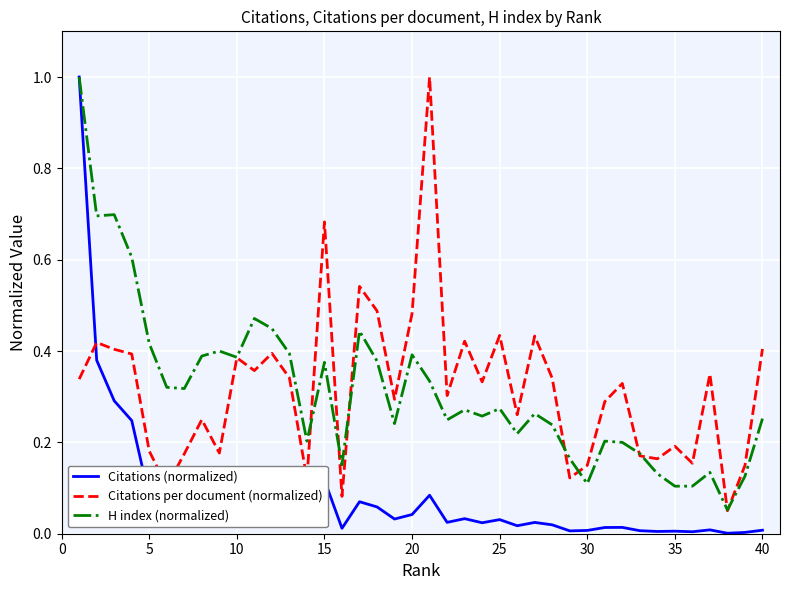

What is the greatest value displayed?

1.0